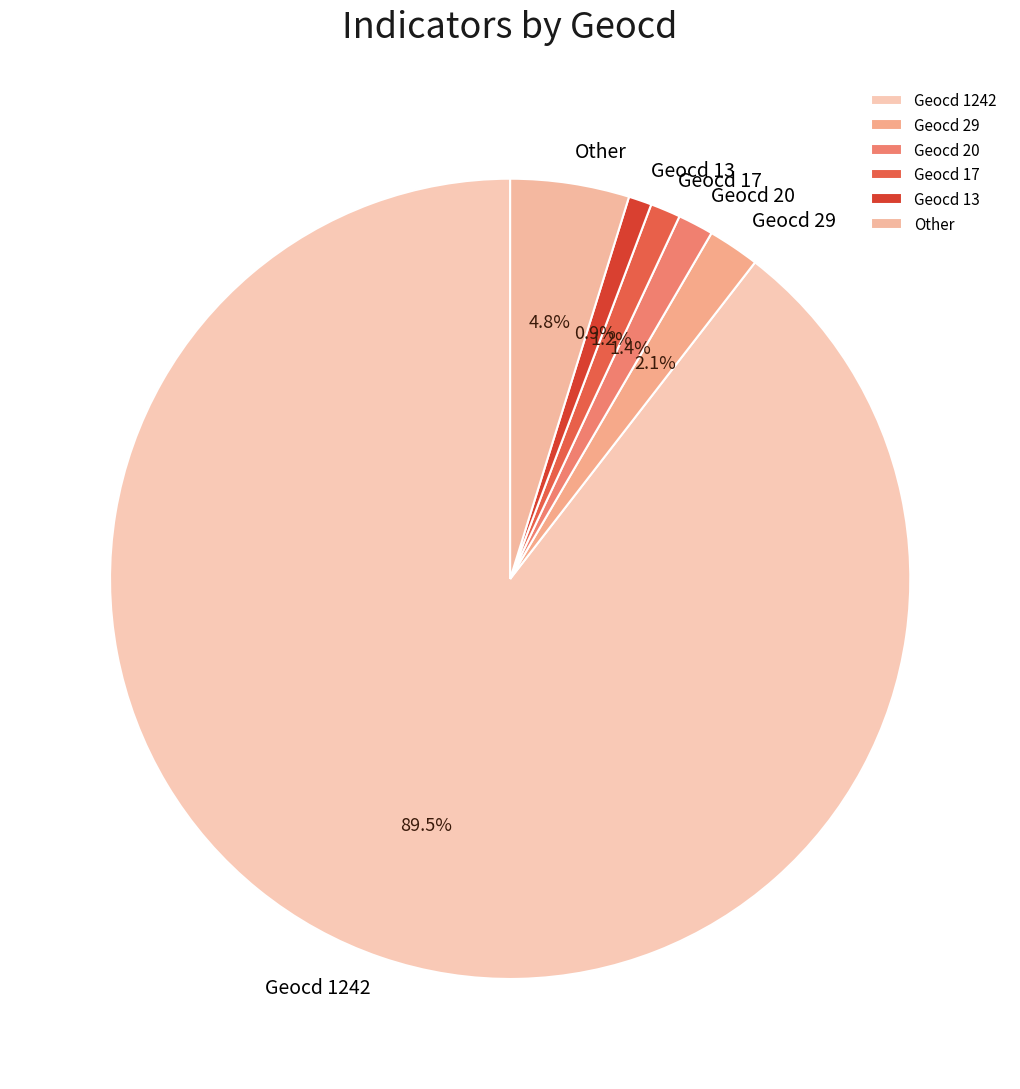

How many slices are in this pie chart?

6